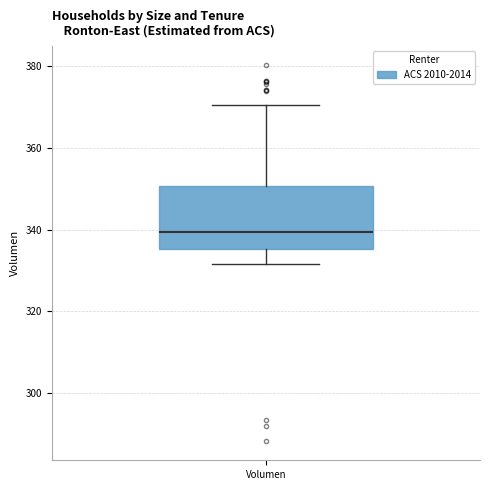

Where is the upper edge of the box for Volumen on the y-axis? The values are not printed on the chart, so give them approximately, as read against the axis.

350